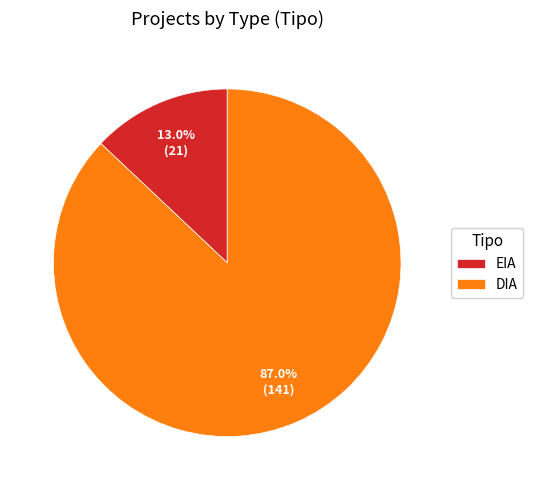

What is the smallest slice in the pie chart?

EIA